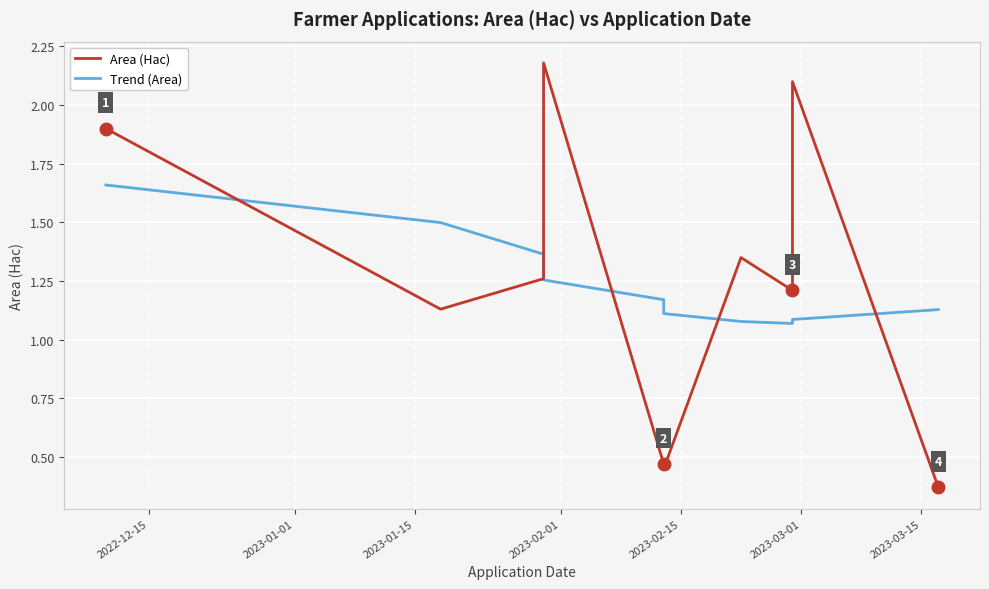

Which series has the largest total across all categories?

Area (Hac)